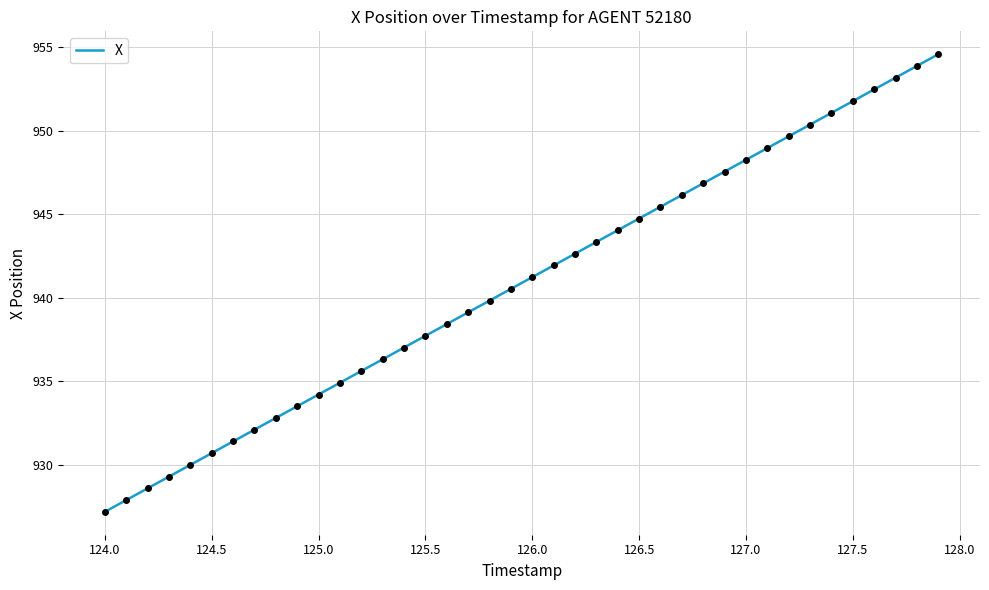

What is the smallest value displayed?

927.2